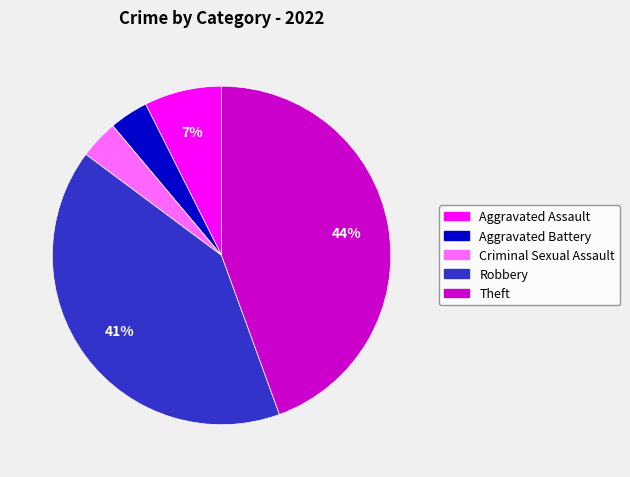

Which has a higher value, Robbery or Aggravated Assault?

Robbery